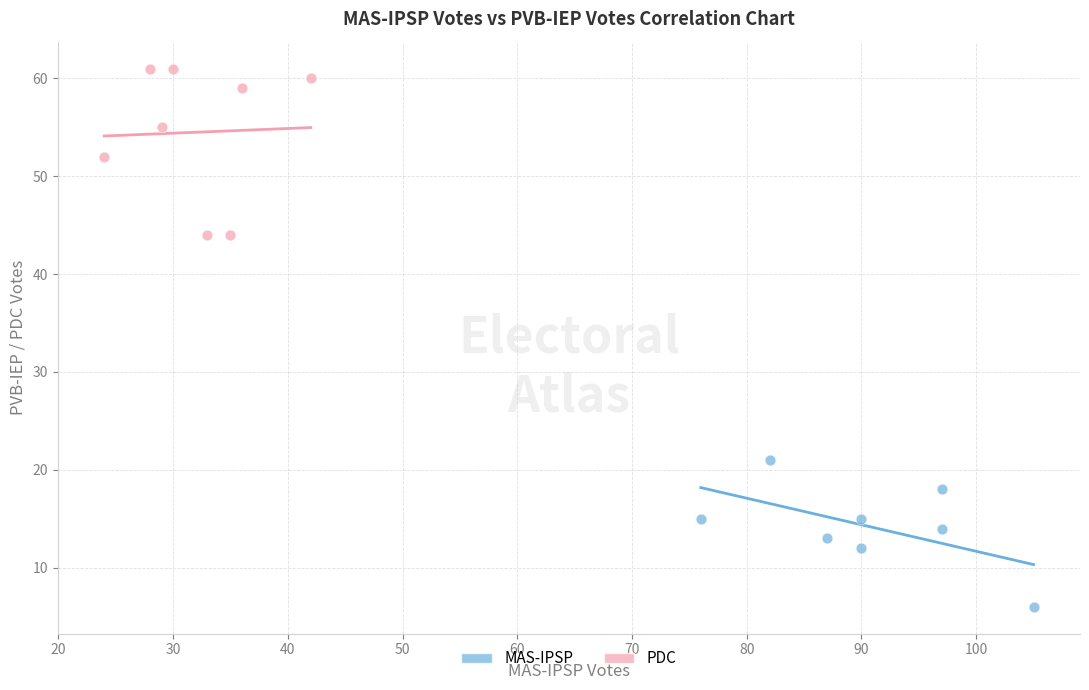

Which series reaches the minimum Y coordinate?

MAS-IPSP